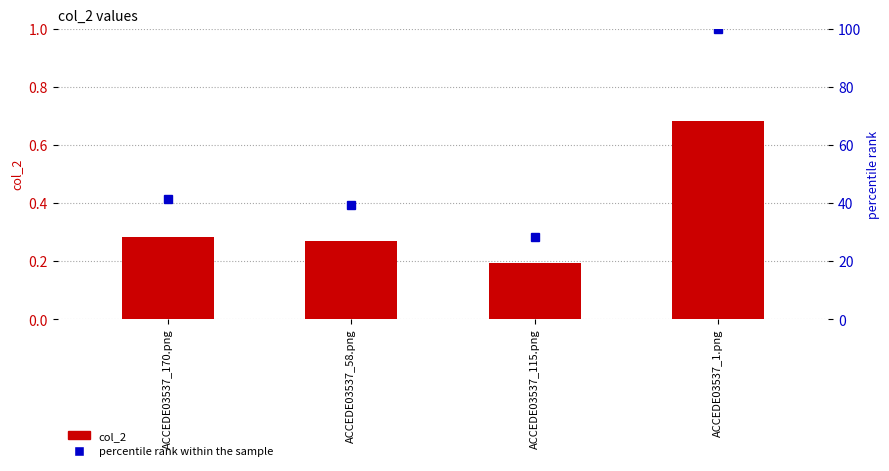

What is the label of the 2nd bar from the left?

ACCEDE03537_58.png